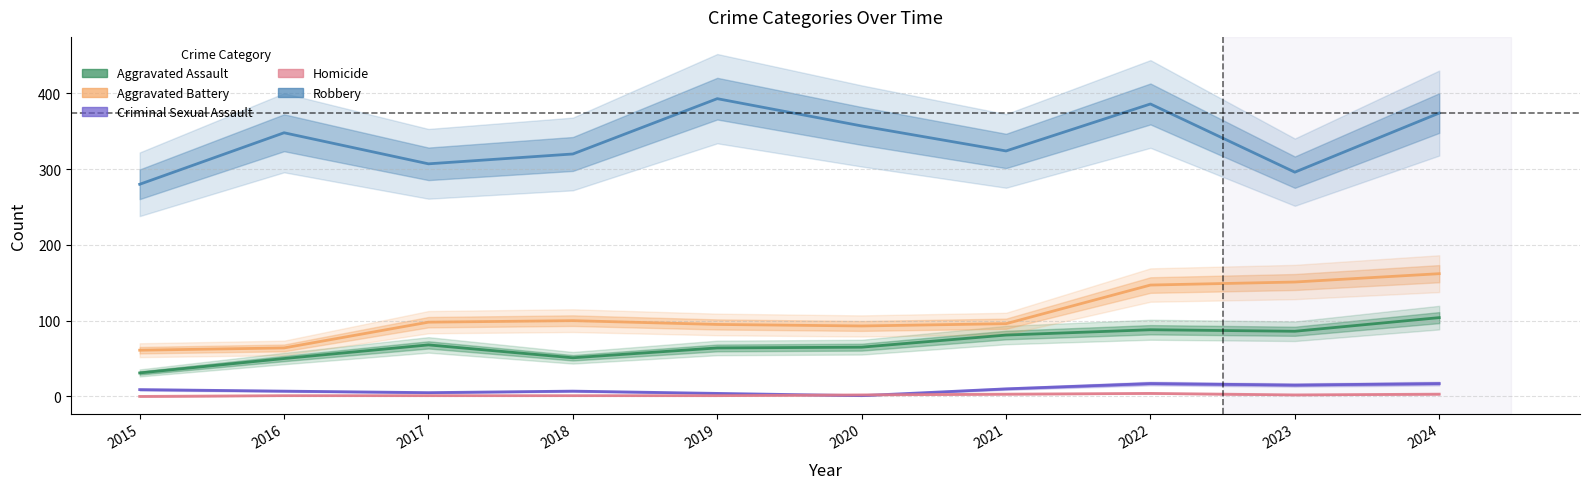

Reading left to right, list all the values displayed in this chart.

Aggravated Assault: 2015=31	2016=50	2017=68	2018=51	2019=64	2020=65	2021=81	2022=88	2023=86	2024=104
Aggravated Battery: 2015=61	2016=64	2017=98	2018=100	2019=95	2020=93	2021=96	2022=147	2023=151	2024=162
Criminal Sexual Assault: 2015=9	2016=7	2017=5	2018=7	2019=4	2020=1	2021=10	2022=17	2023=15	2024=17
Homicide: 2015=0	2016=1	2017=1	2018=1	2019=1	2020=2	2021=3	2022=4	2023=2	2024=3
Robbery: 2015=280	2016=348	2017=307	2018=320	2019=393	2020=357	2021=324	2022=386	2023=296	2024=374